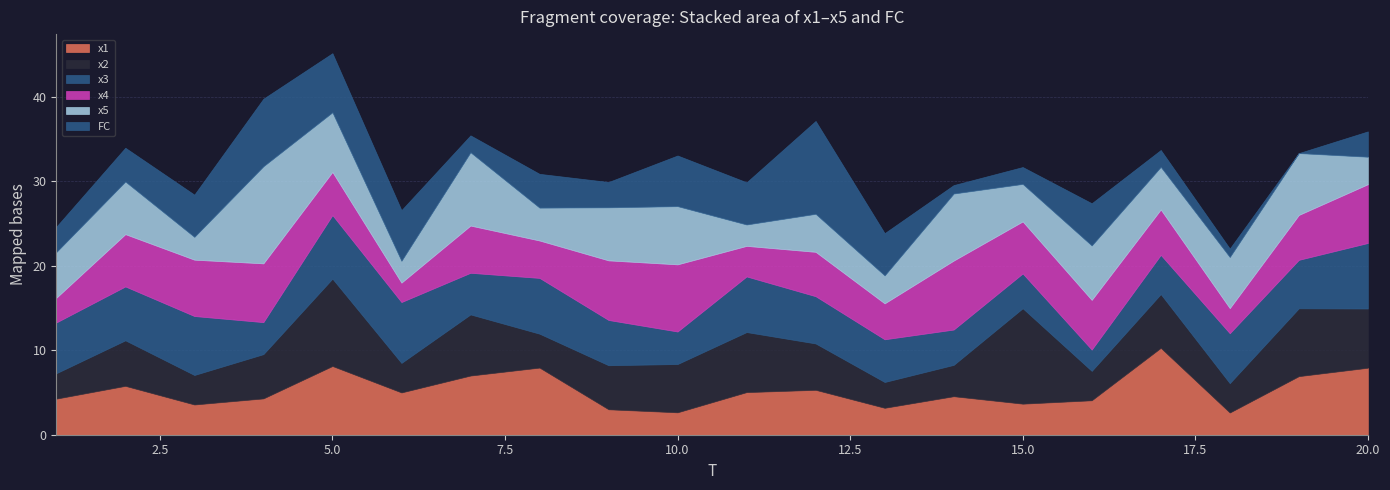

Which series has the largest total across all categories?

x2